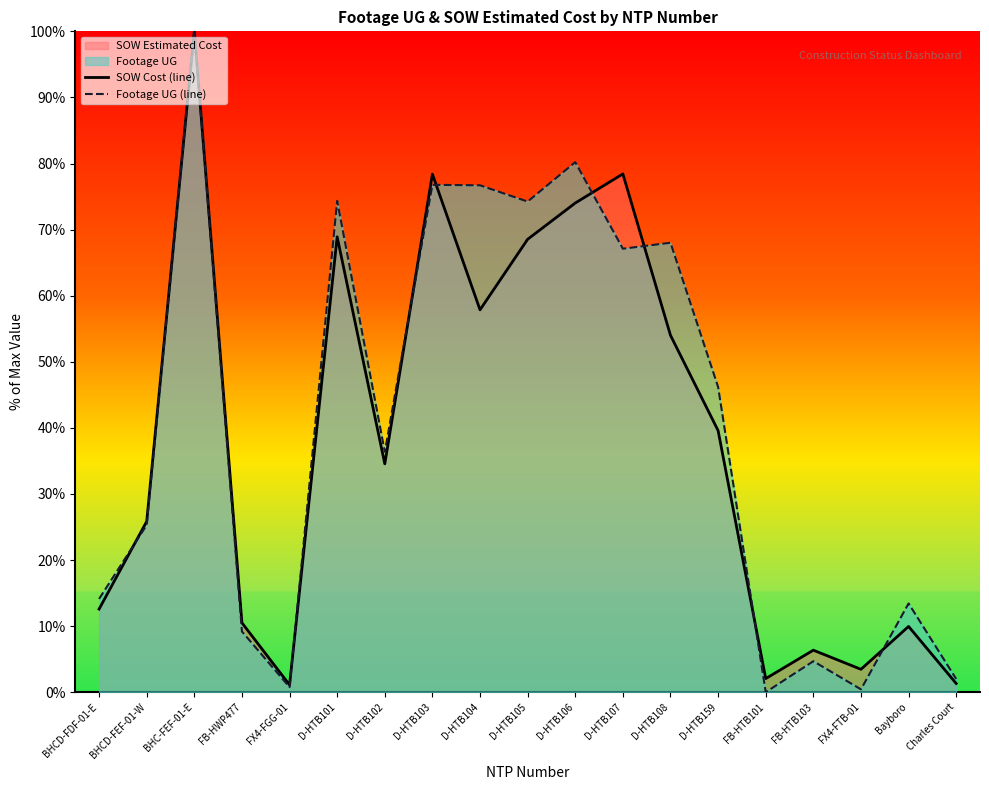

Reading left to right, transcribe all the data shown in this chart.

SOW Cost (line): BHCD-FDF-01-E=12.6	BHCD-FEF-01-W=25.8	BHC-FEF-01-E=100.0	FB-HWP477=10.5	FX4-FGG-01=1.1	D-HTB101=68.9	D-HTB102=34.6	D-HTB103=78.4	D-HTB104=57.9	D-HTB105=68.5	D-HTB106=74.0	D-HTB107=78.4	D-HTB108=54.0	D-HTB159=39.6	FB-HTB101=2.1	FB-HTB103=6.4	FX4-FTB-01=3.5	Bayboro=10.0	Charles Court=1.3
Footage UG (line): BHCD-FDF-01-E=14.1	BHCD-FEF-01-W=25.3	BHC-FEF-01-E=100.0	FB-HWP477=9.2	FX4-FGG-01=0.8	D-HTB101=74.3	D-HTB102=36.4	D-HTB103=76.8	D-HTB104=76.7	D-HTB105=74.2	D-HTB106=80.2	D-HTB107=67.1	D-HTB108=68.0	D-HTB159=46.2	FB-HTB101=0.0	FB-HTB103=4.7	FX4-FTB-01=0.4	Bayboro=13.4	Charles Court=2.0